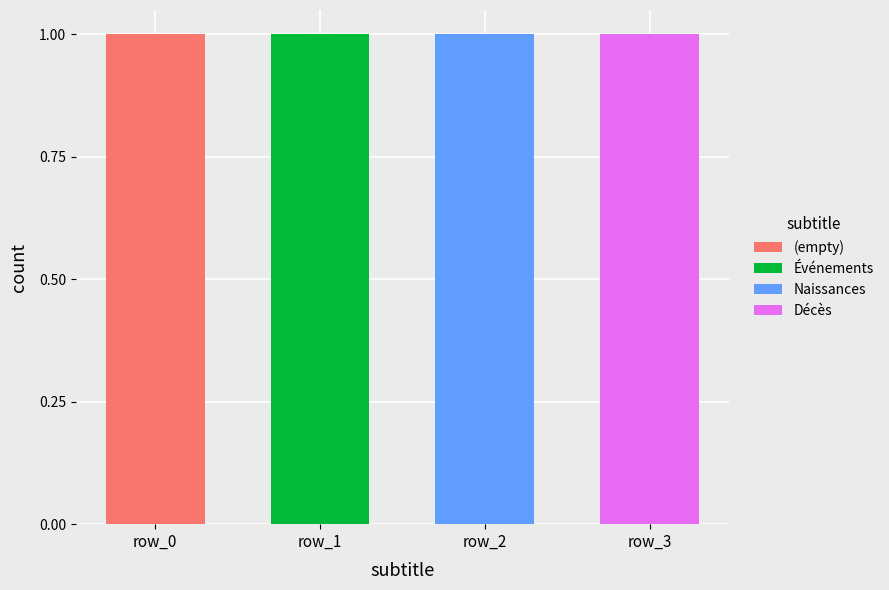

Reading left to right, transcribe the values for (empty).

row_0=1	row_1=0	row_2=0	row_3=0